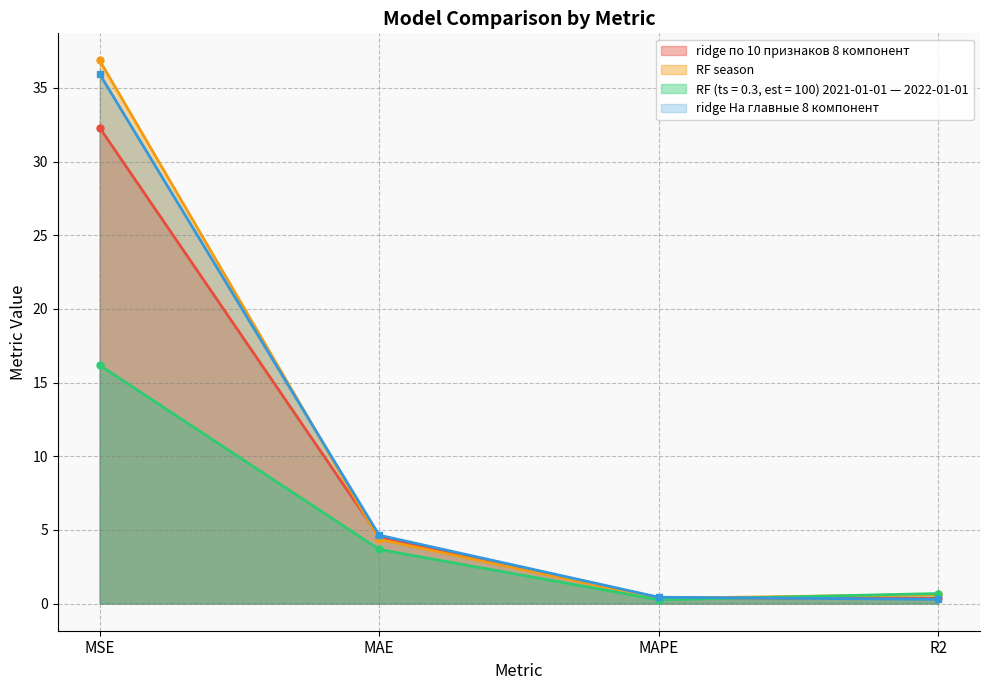

True or false: ridge по 10 признаков 8 компонент and RF season cross at least once.

True